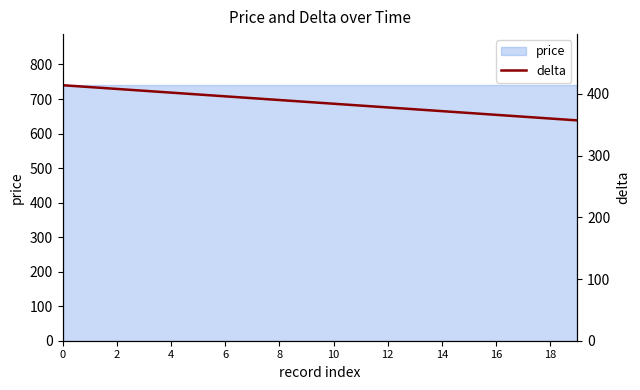

How many lines are shown in the chart?

1